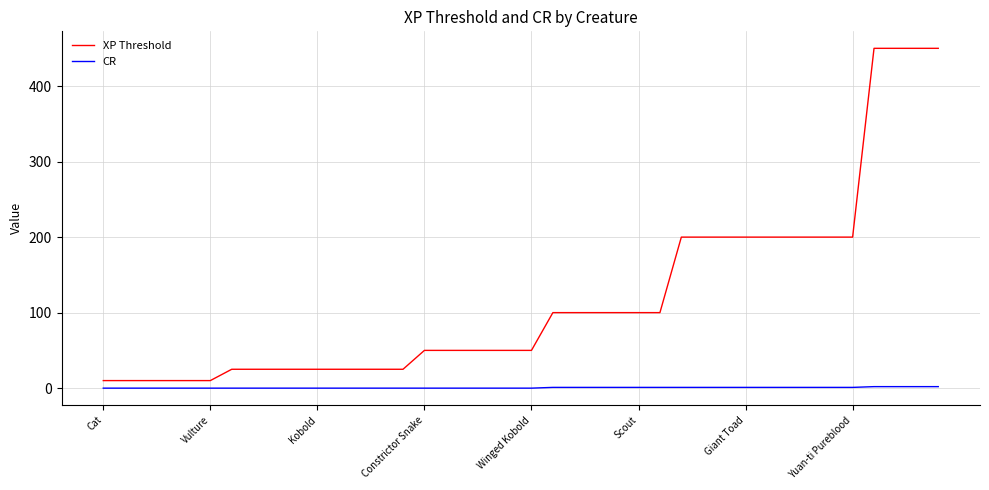

Rank the series by their average value, from lowest to highest.

CR, XP Threshold